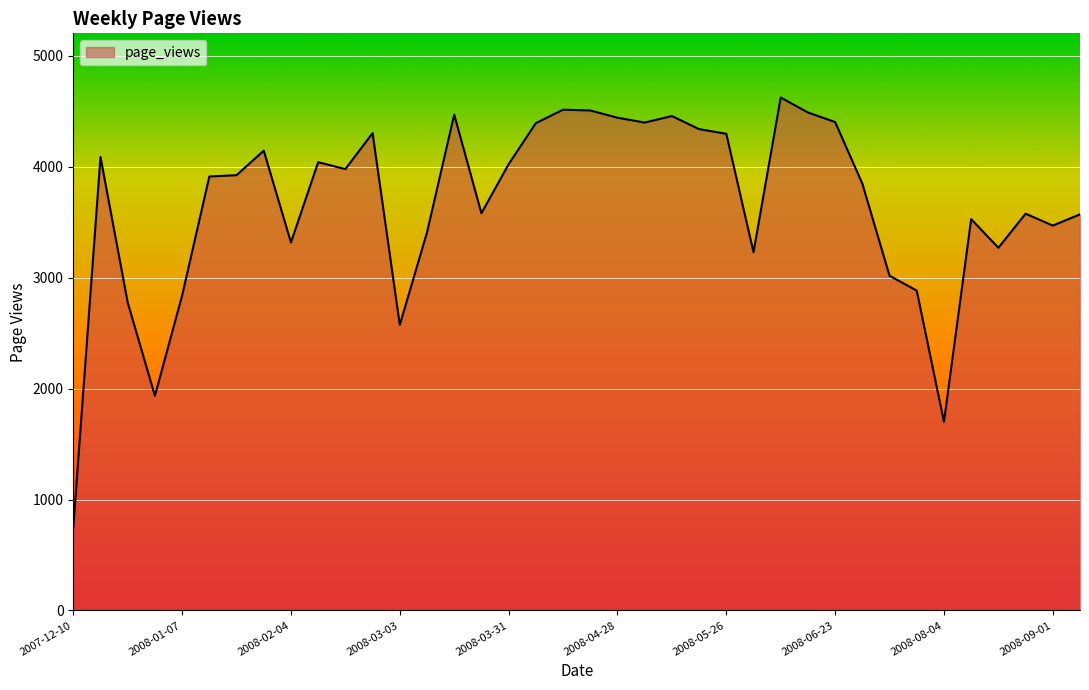

What is the greatest value displayed?

4622